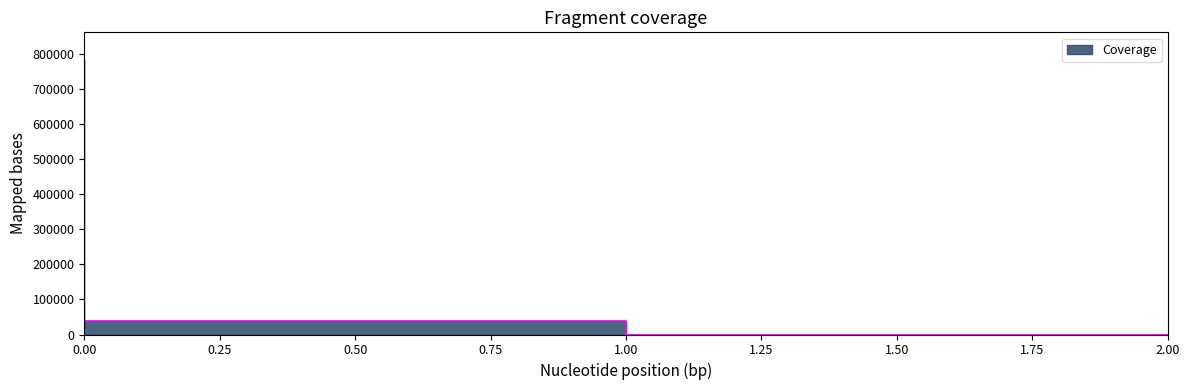

The chart shows a value of 21507.4 at 1. True or false?

False